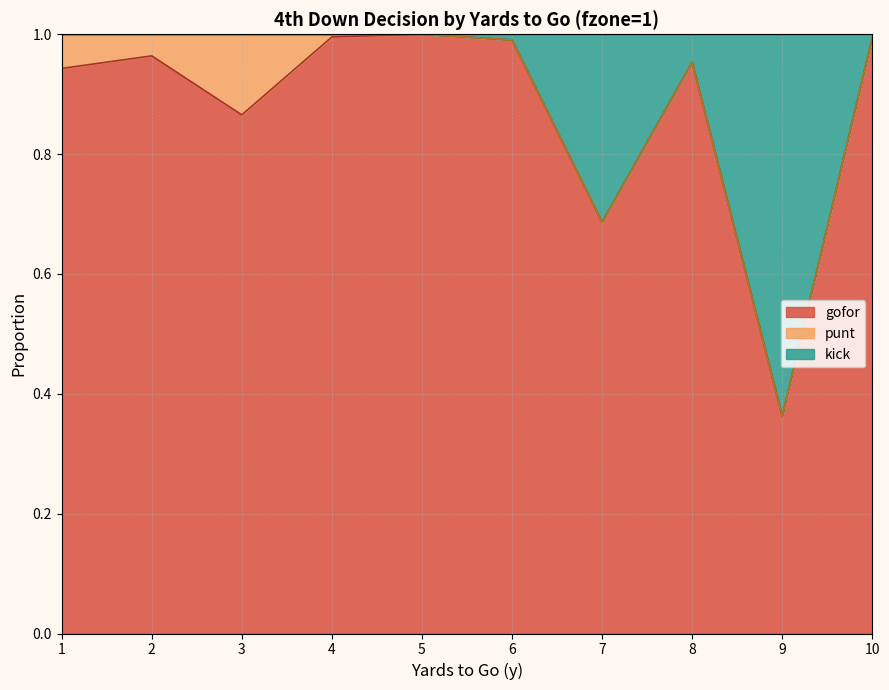

At which label is gofor closest to 0?

9